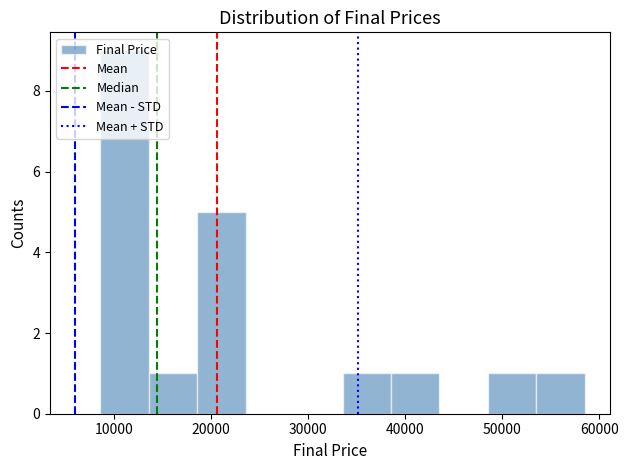

What is the height of the bar covering 14000 to 19000 on the x-axis? Neither the bar edges nor the heights are printed on the chart, so give them approximately, as read against the axes.

1